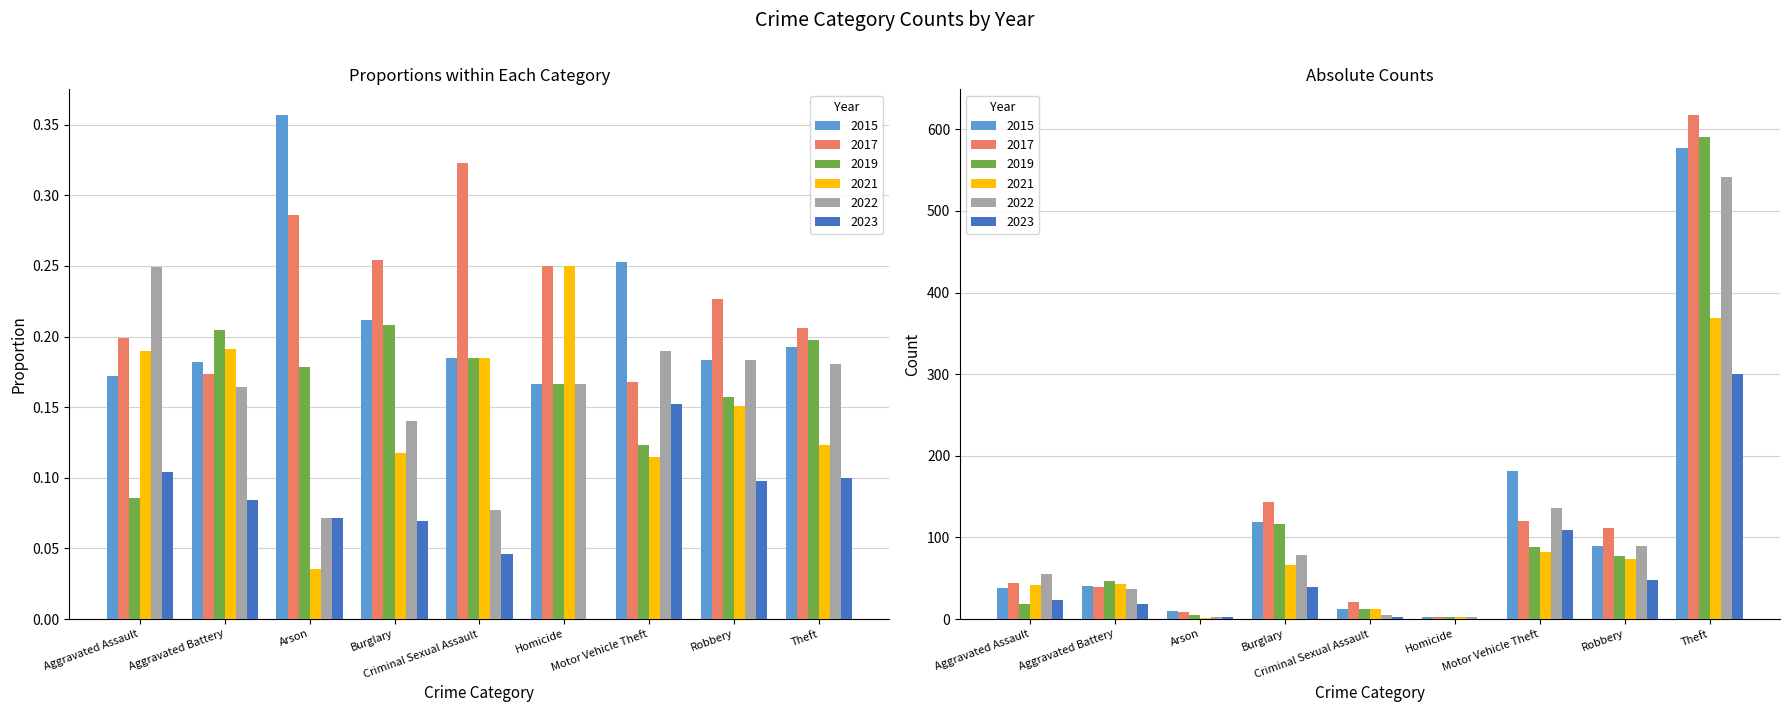

How many groups of bars are there?

9